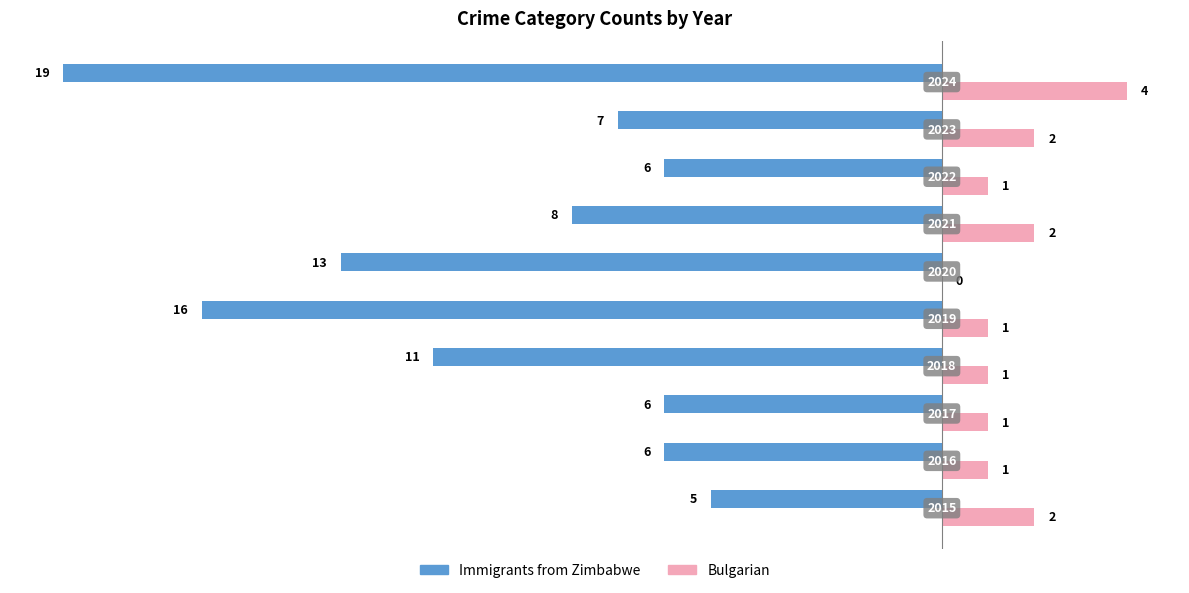

What are all the series names shown in the legend?

Immigrants from Zimbabwe, Bulgarian